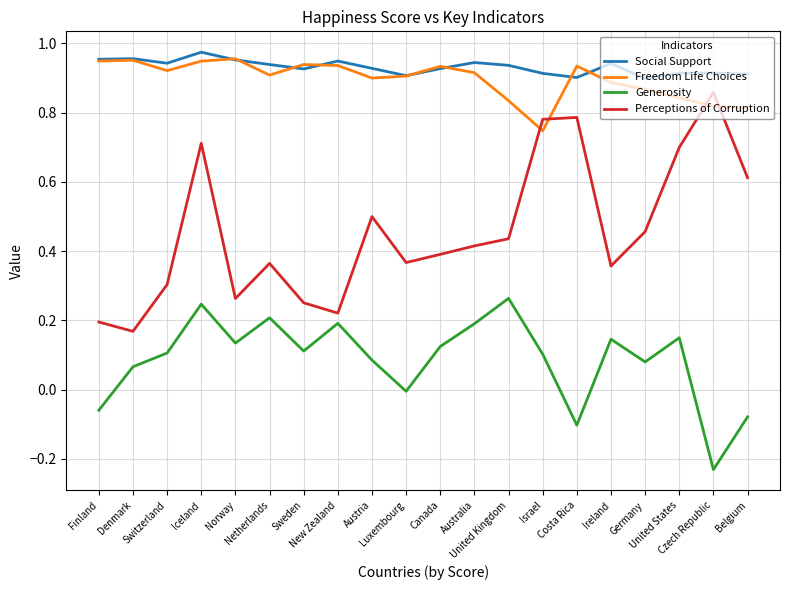

At which category does the chart reach its minimum across all series?

Czech Republic